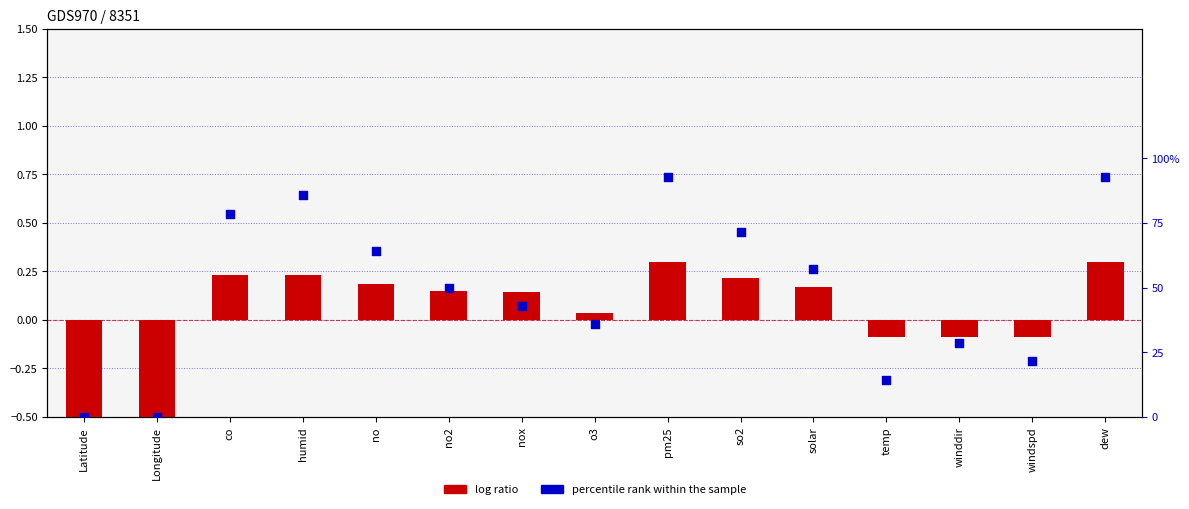

Which series reaches the maximum Y coordinate?

percentile rank within the sample